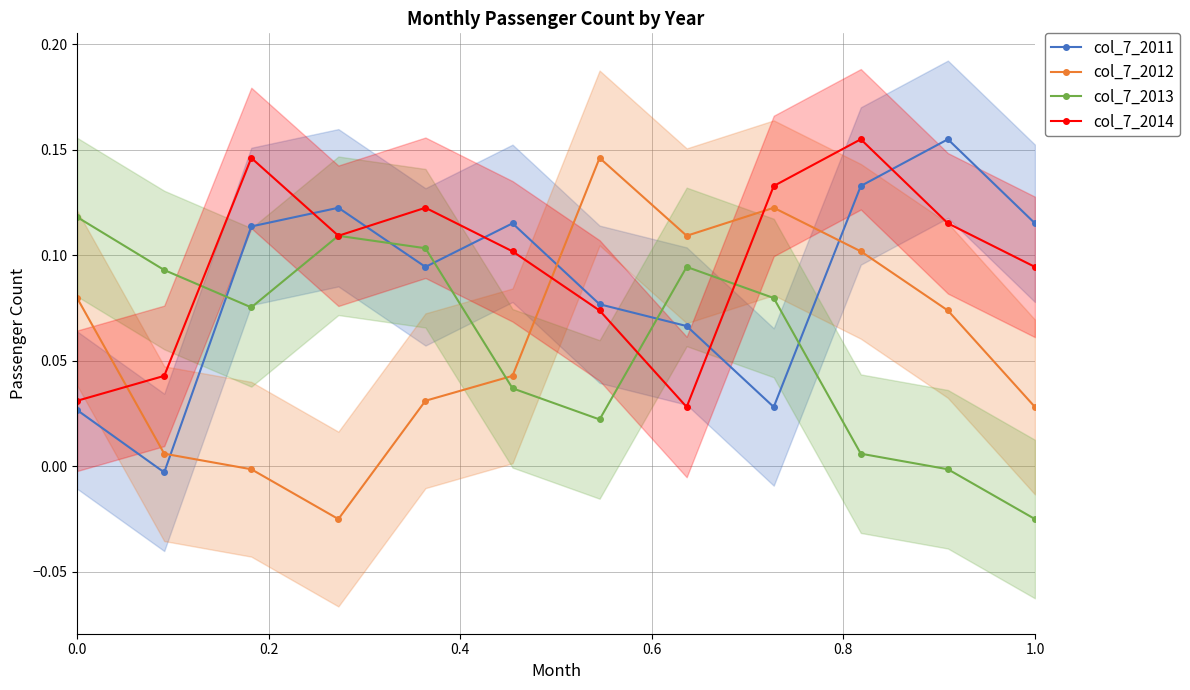

After their last crossing, which series has the higher values: col_7_2013 or col_7_2011?

col_7_2011